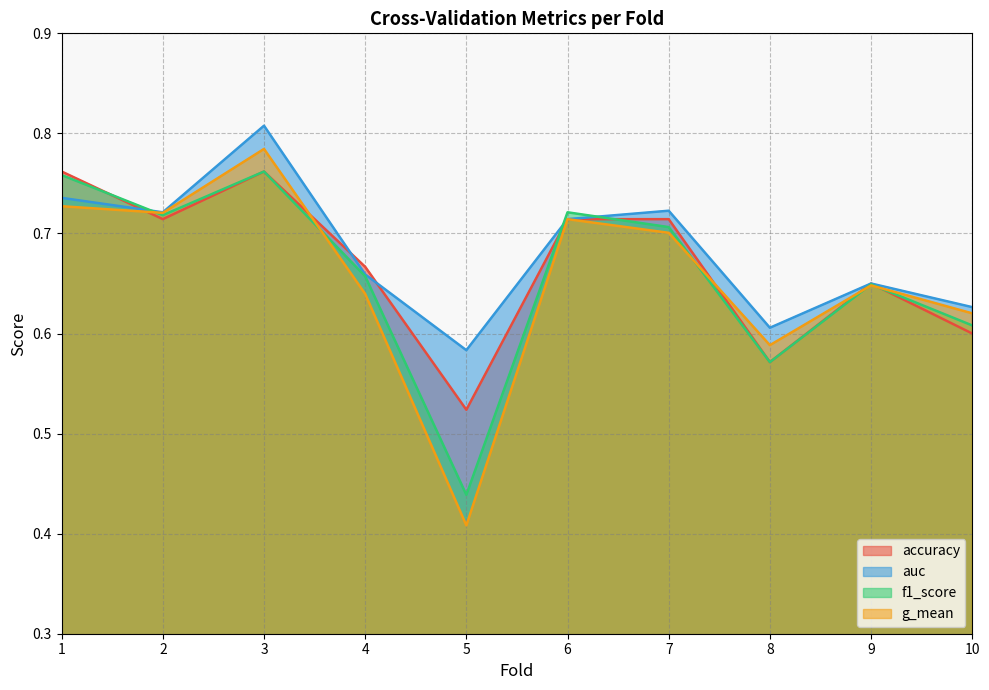

Reading left to right, list all the values displayed in this chart.

accuracy: 0.8	0.7	0.8	0.7	0.5	0.7	0.7	0.6	0.7	0.6
auc: 0.7	0.7	0.8	0.7	0.6	0.7	0.7	0.6	0.6	0.6
f1_score: 0.8	0.7	0.8	0.7	0.4	0.7	0.7	0.6	0.6	0.6
g_mean: 0.7	0.7	0.8	0.6	0.4	0.7	0.7	0.6	0.6	0.6